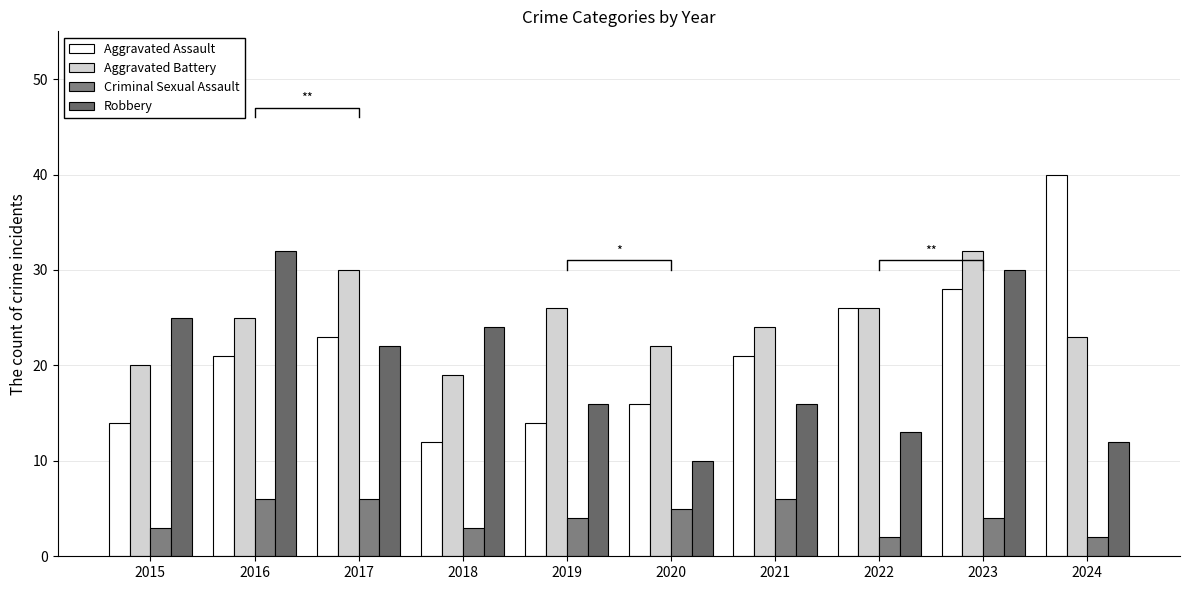

What is the average value of the Criminal Sexual Assault series?

4